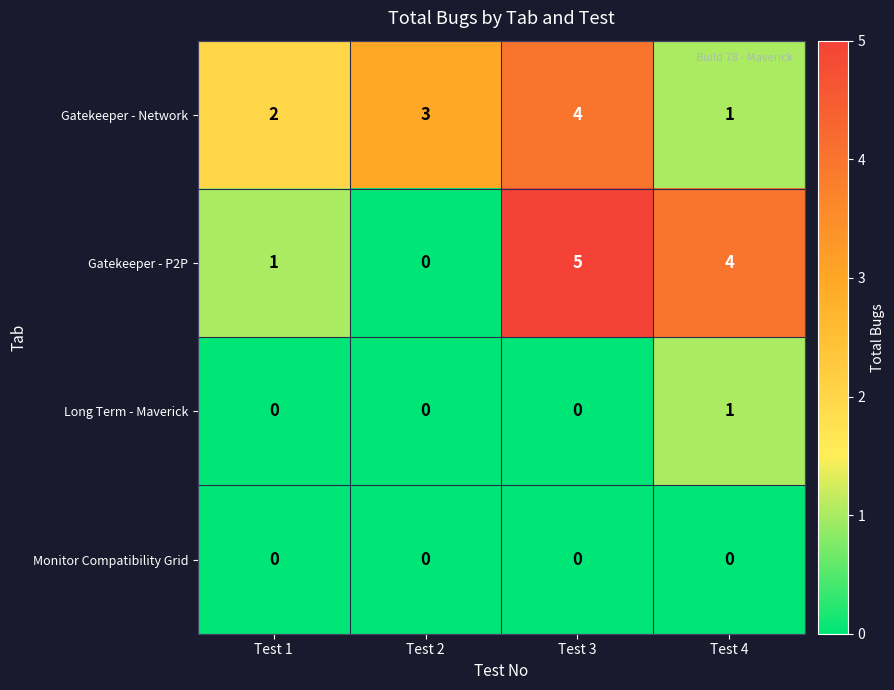

Reading left to right, extract all data points from this chart.

Gatekeeper - Network: 2	3	4	1
Gatekeeper - P2P: 1	0	5	4
Long Term - Maverick: 0	0	0	1
Monitor Compatibility Grid: 0	0	0	0